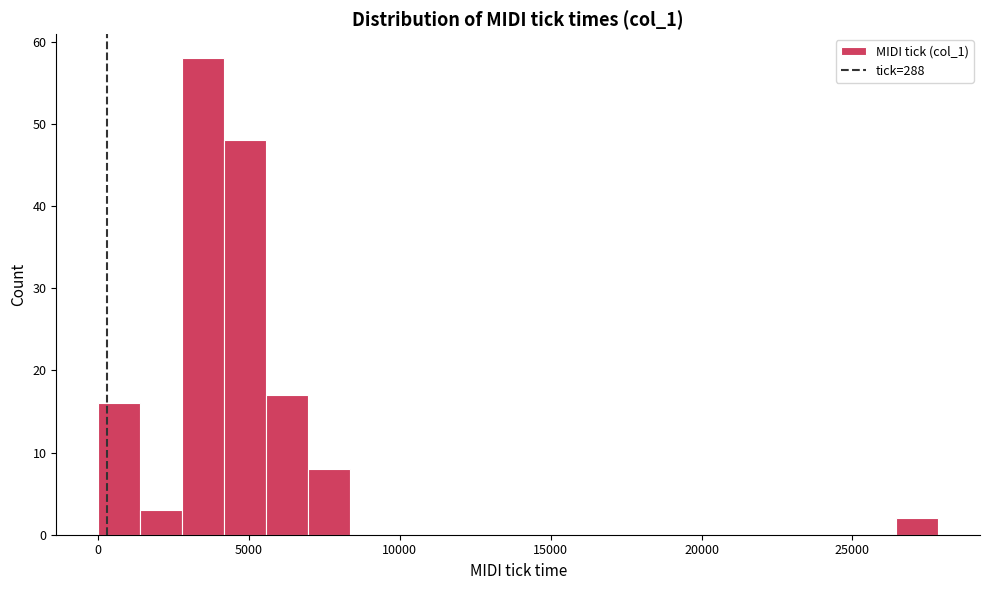

Read against the x-axis, roughly where is the centre of the tallest bar?

3500